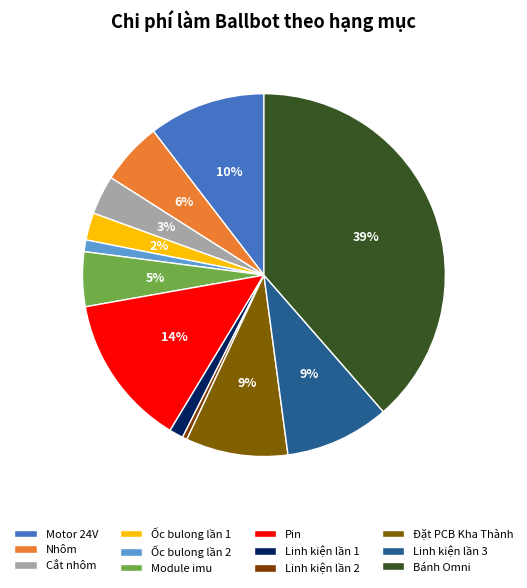

What percentage is the Ốc bulong lần 2 slice, to the nearest percent?

1%